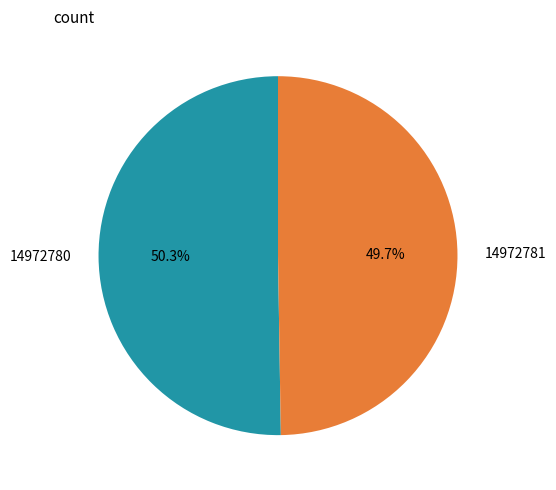

True or false: 14972780 accounts for 50% of the total.

True